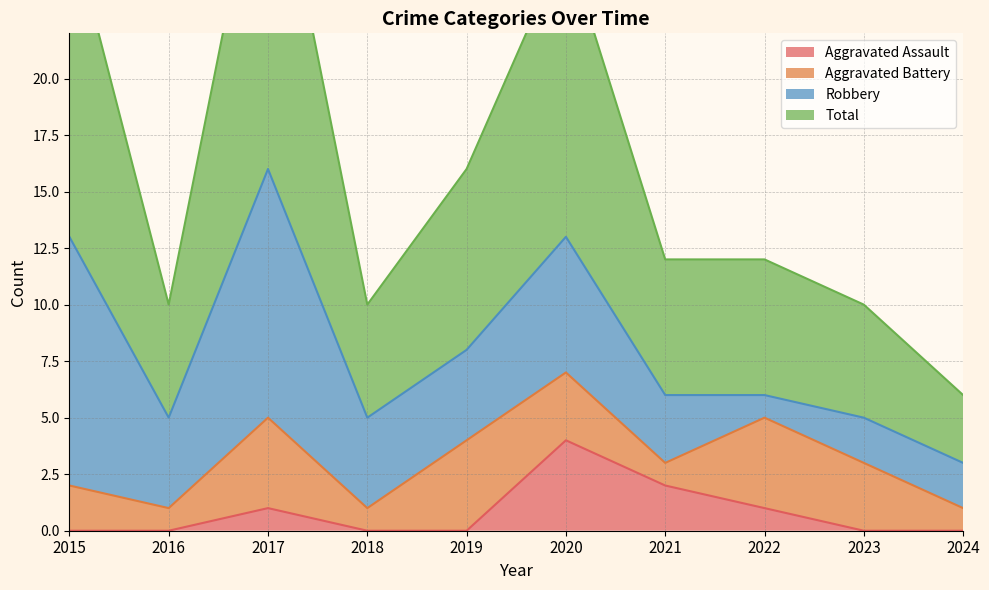

What is the highest value of the Aggravated Assault series?

4